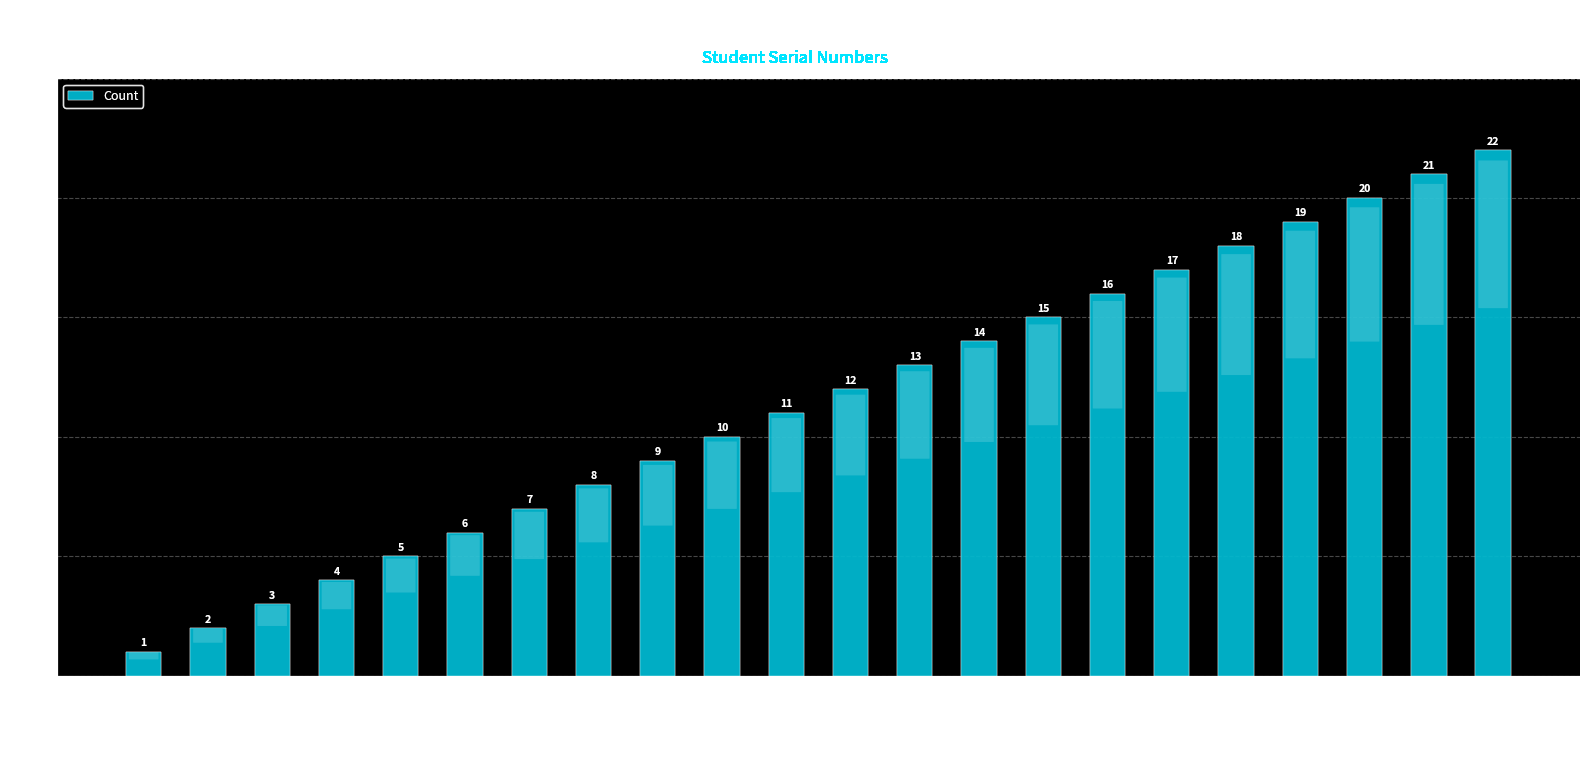

List the labels in order of value, largest first.

Sogbanmu halimat, Lawal fatimoh, Abdulganiy asmau, Olayemi kafilat, Abdullateef fareedah, Ayinla Monsurat, Hassan Sofiat, Olatunji Ojo, Abayomi covenant, AMINU AISHA, Aina folawande, Okeke amarachukwu, Jesse Dominion, ABDULSALAM HABEEB, Johnson Oluwatobiloba, Adana Awawu, Obayomi Abdul, Sam-Wobo Favour, Coker Gloria, Adegoke Daniel, Elegbe Great, Oloko Grace